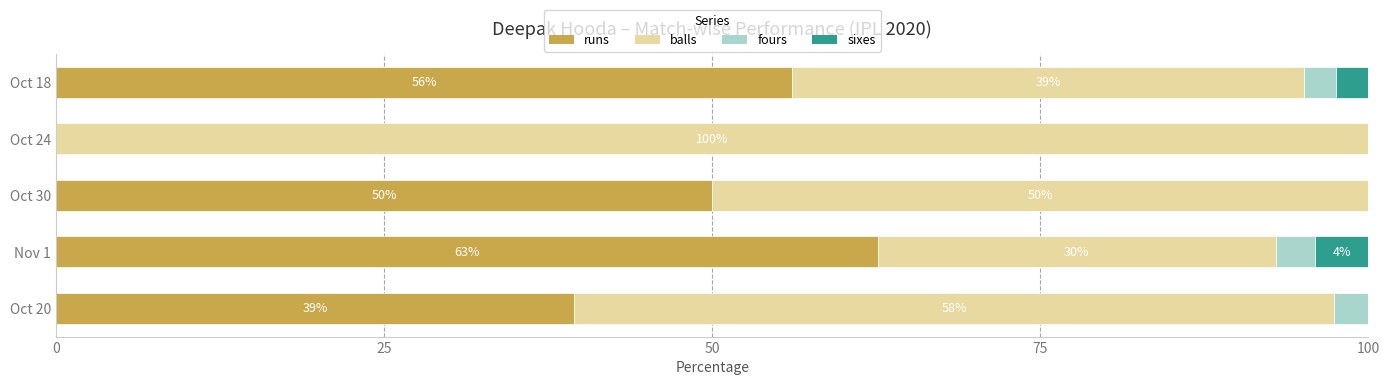

At which label is runs closest to 31?

Oct 20